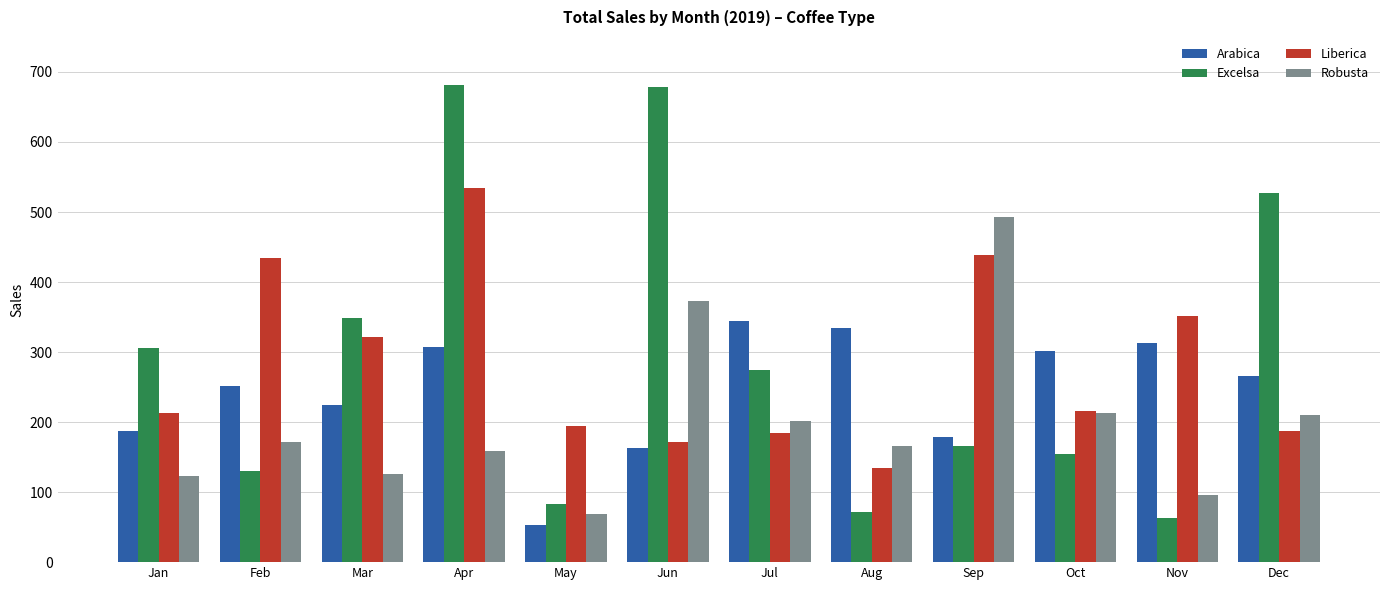

What are all the series names shown in the legend?

Arabica, Excelsa, Liberica, Robusta